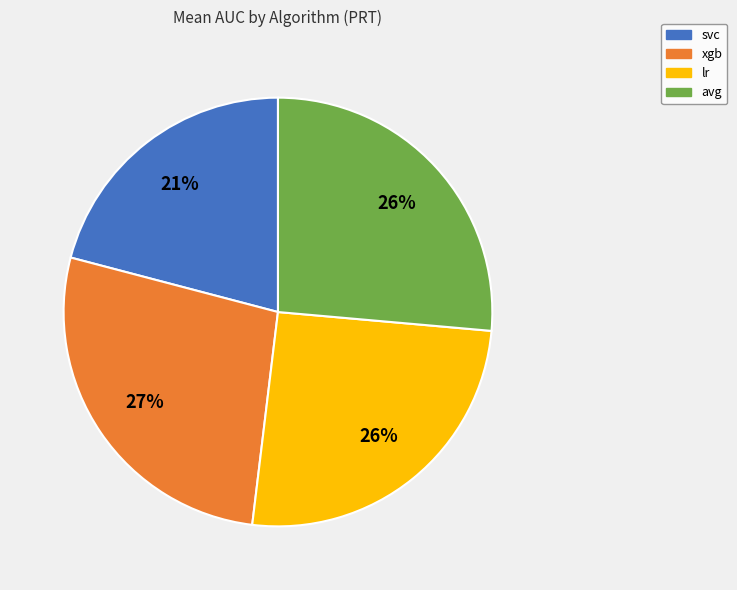

What percentage is the lr slice, to the nearest percent?

26%